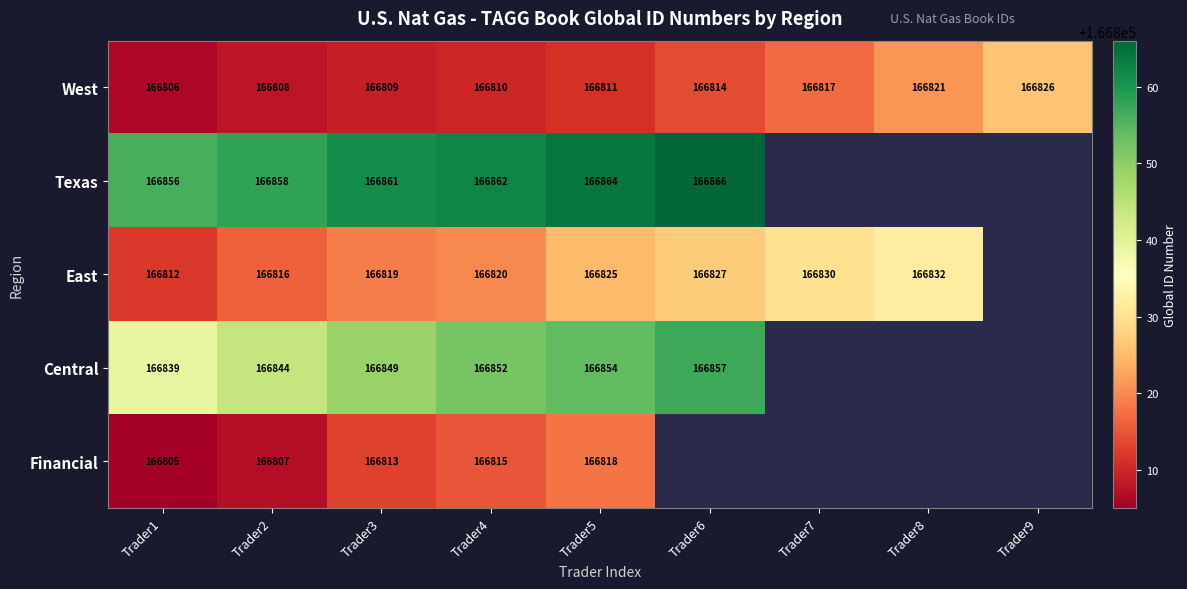

At which category is the sum across all series the highest?

Trader5